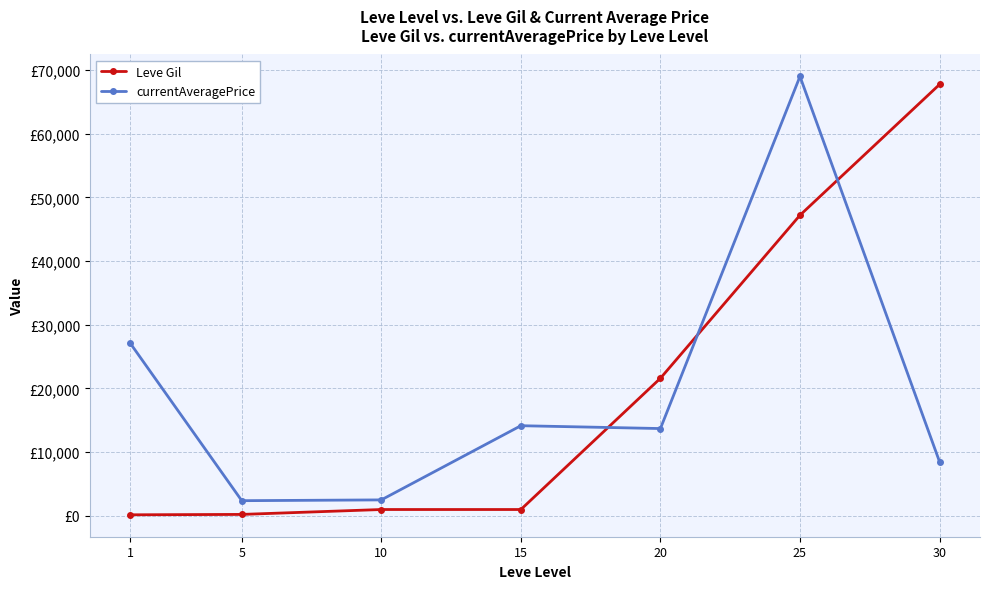

What is the spread (max minus min) of values at 20?

7897